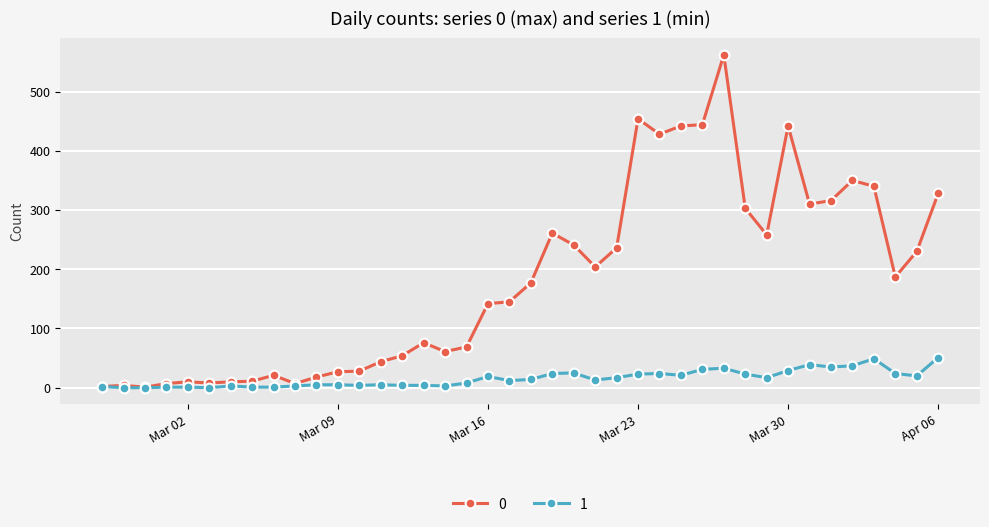

Rank the series by their average value, from lowest to highest.

1, 0